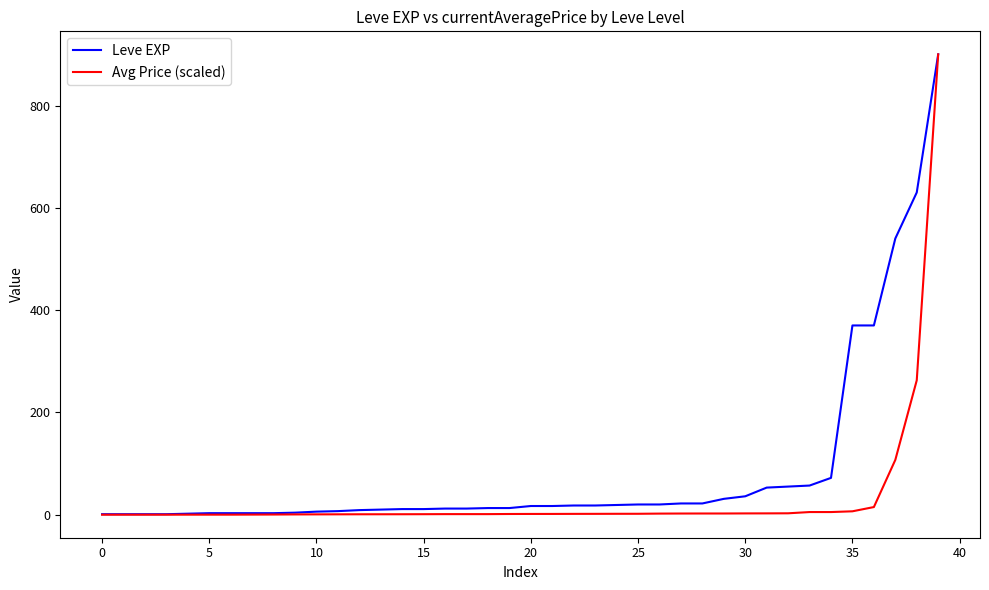

What is the greatest value displayed?

900.0